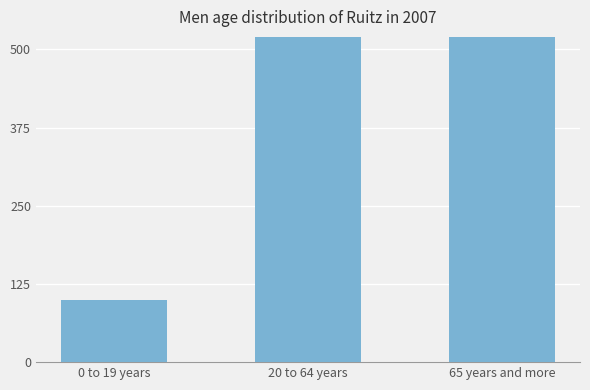

Reading right to left, list all the values displayed in this chart.

65 years and more=620	20 to 64 years=810	0 to 19 years=100